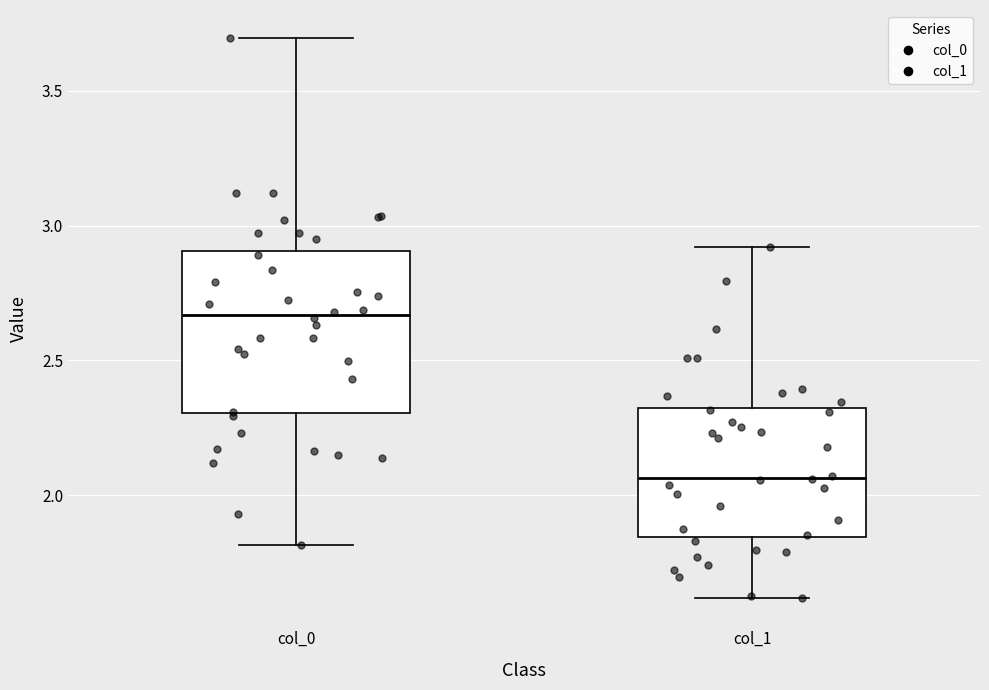

Reading left to right, transcribe this box plot: for each box, give where its median line is, the range the box spans, and where its two whiskers end, as read against the y-axis. The values are not printed on the chart, so give them approximately, as read against the axis.

col_0: median 2.65, box 2.30 to 2.90, whiskers 1.80 to 3.70
col_1: median 2.05, box 1.85 to 2.30, whiskers 1.60 to 2.90